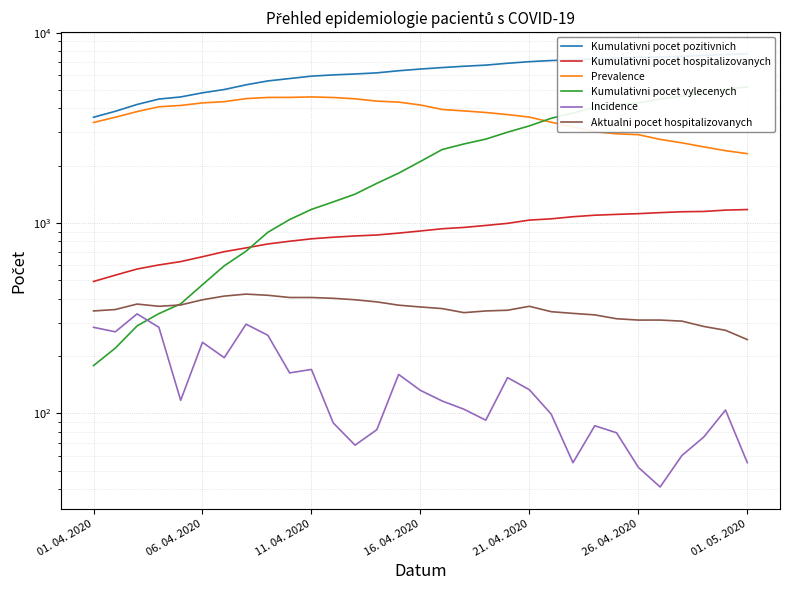

The value of Prevalence at 21. 04. 2020 is 6382. True or false?

False